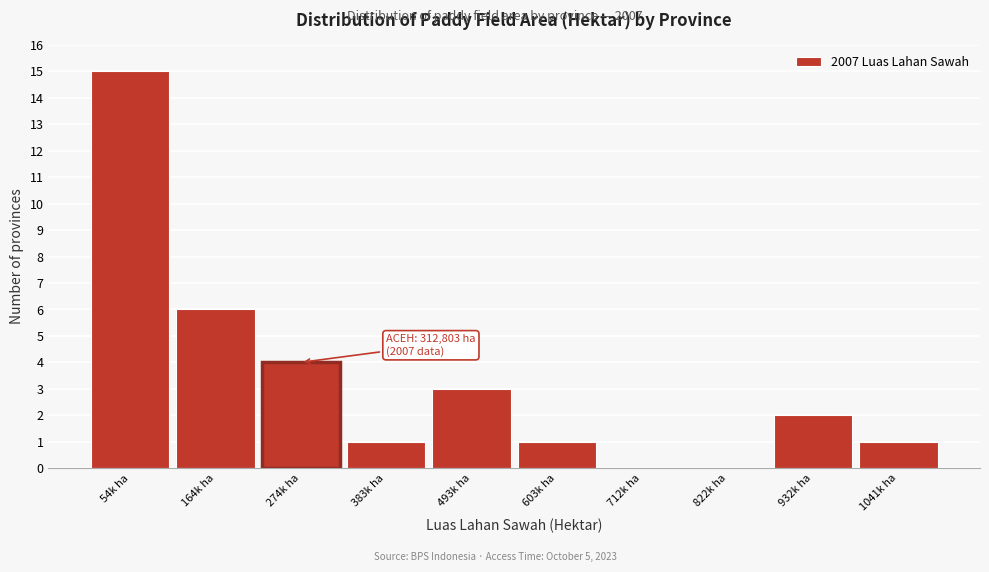

Reading left to right, extract all data points from this chart.

54k ha=15	164k ha=6	274k ha=4	383k ha=1	493k ha=3	603k ha=1	712k ha=0	822k ha=0	932k ha=2	1041k ha=1